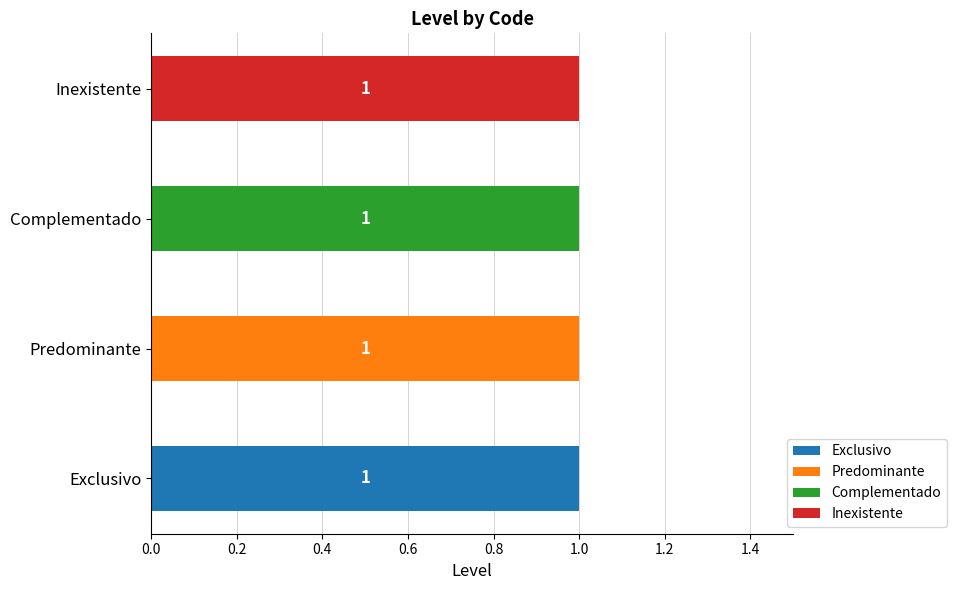

Is it true that Exclusivo equals 1 at Exclusivo?

True